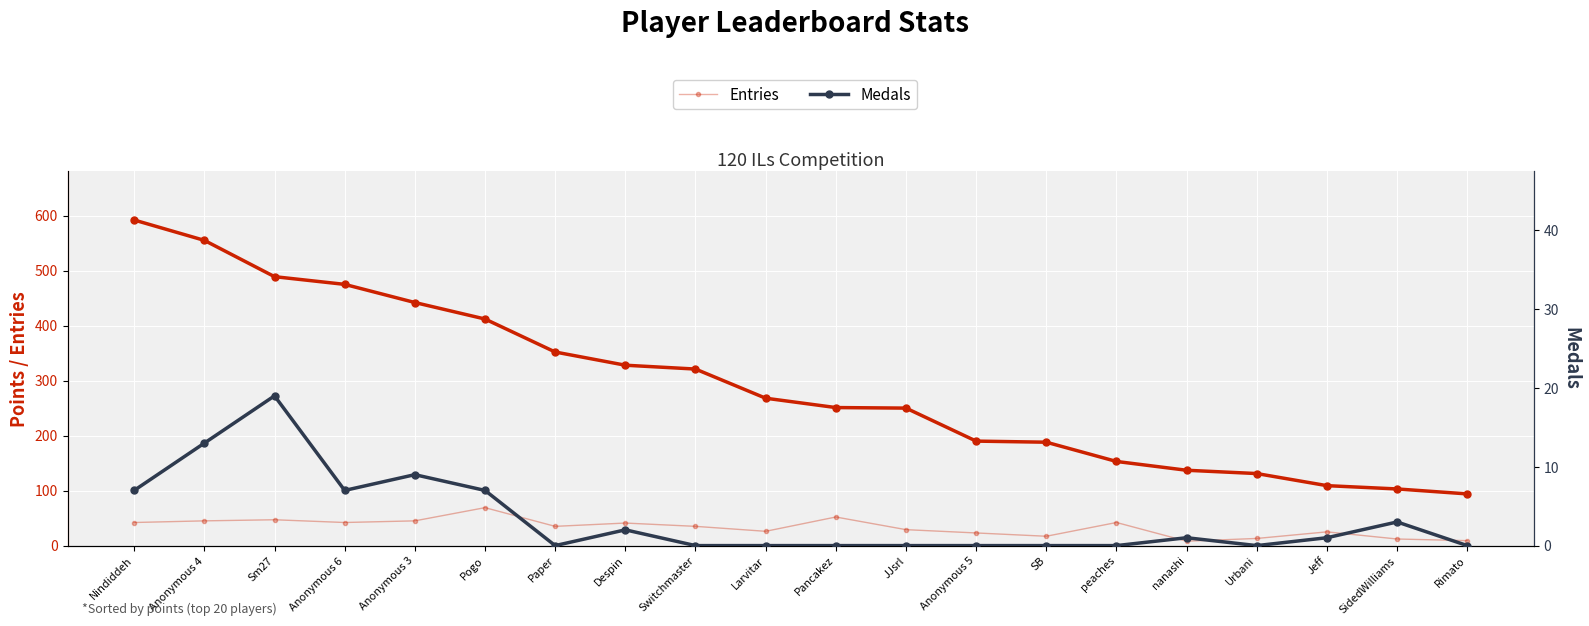

Count the number of categories in the chart.

20